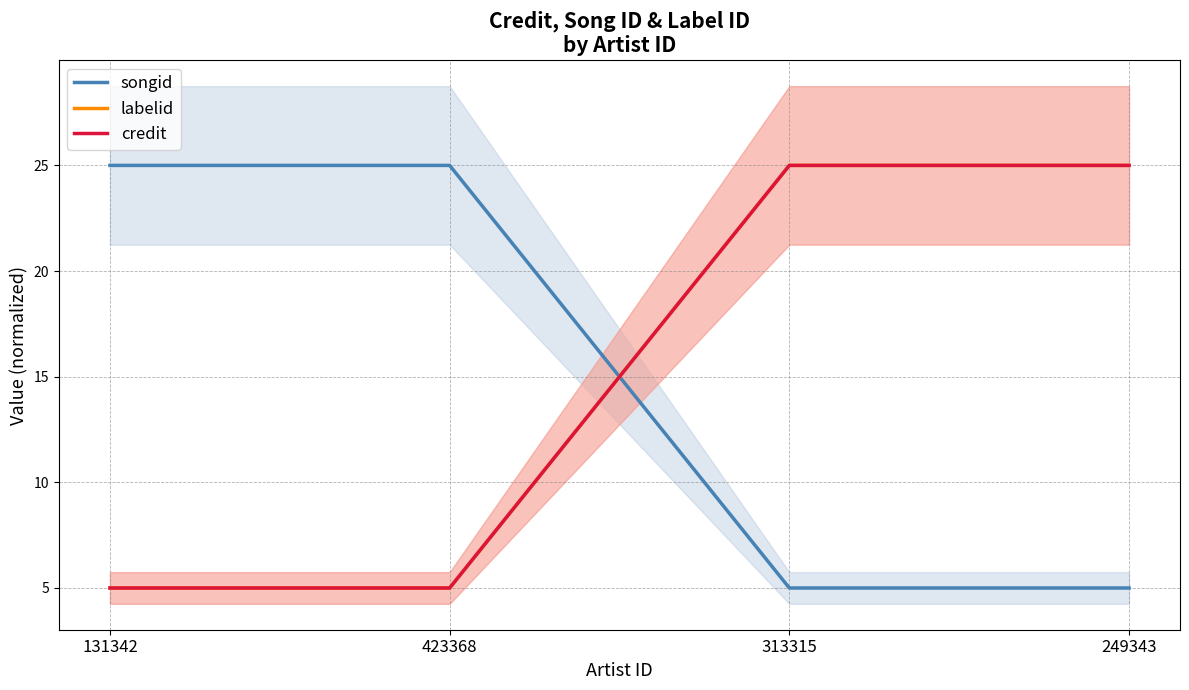

What is the average value of the songid series?

15.0